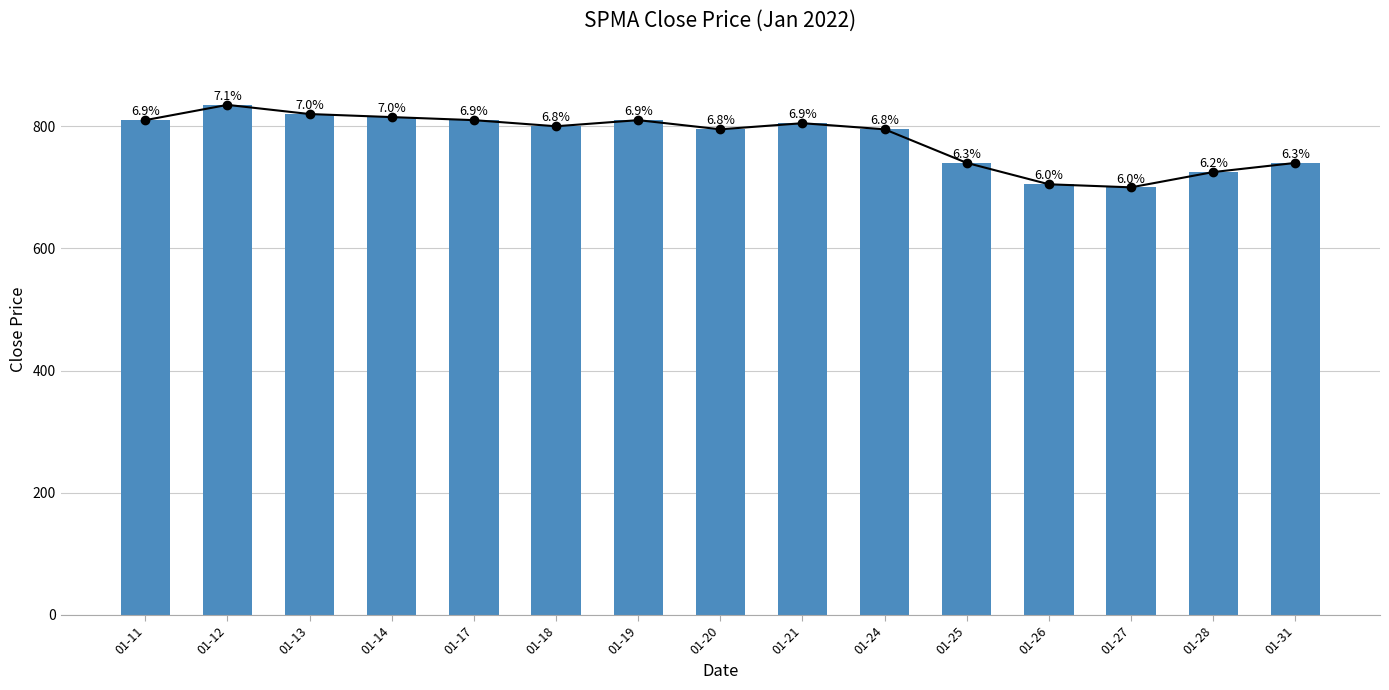

What is the sum of the values at 01-11 and 01-31?

1550